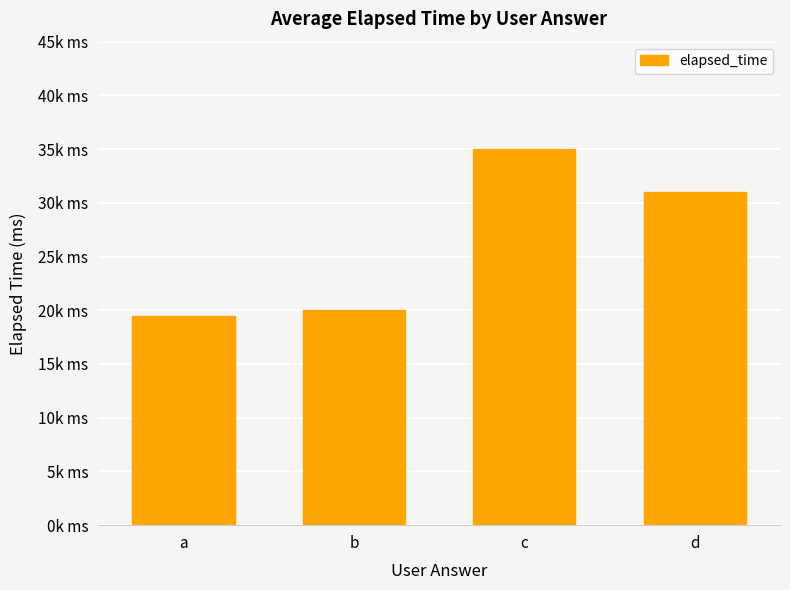

Are the bars horizontal?

No